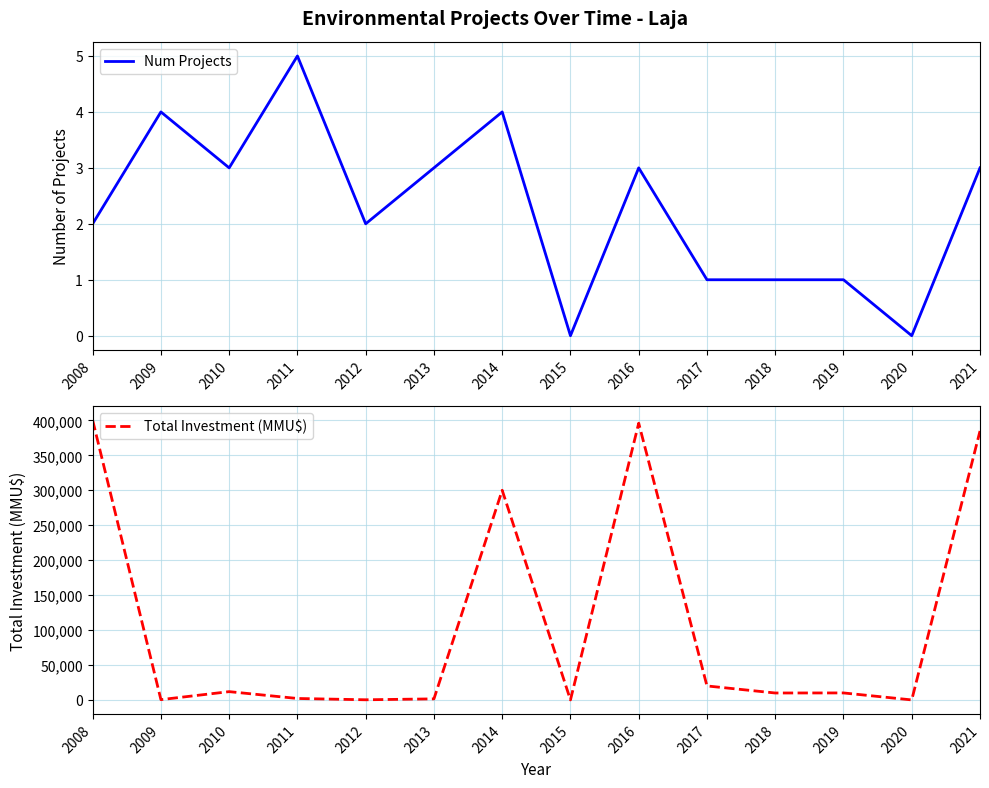

Is it true that Num Projects equals 2 at 2012?

True